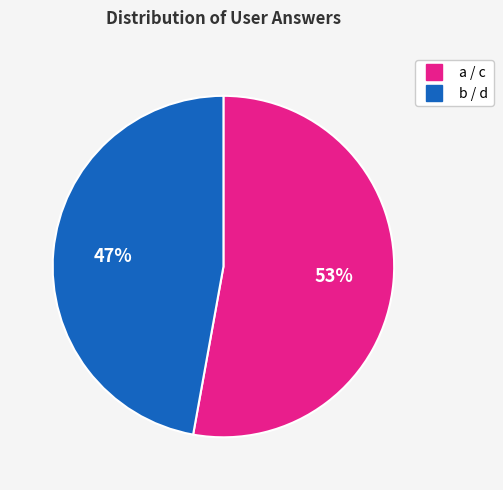

Count the number of slices in the pie.

2